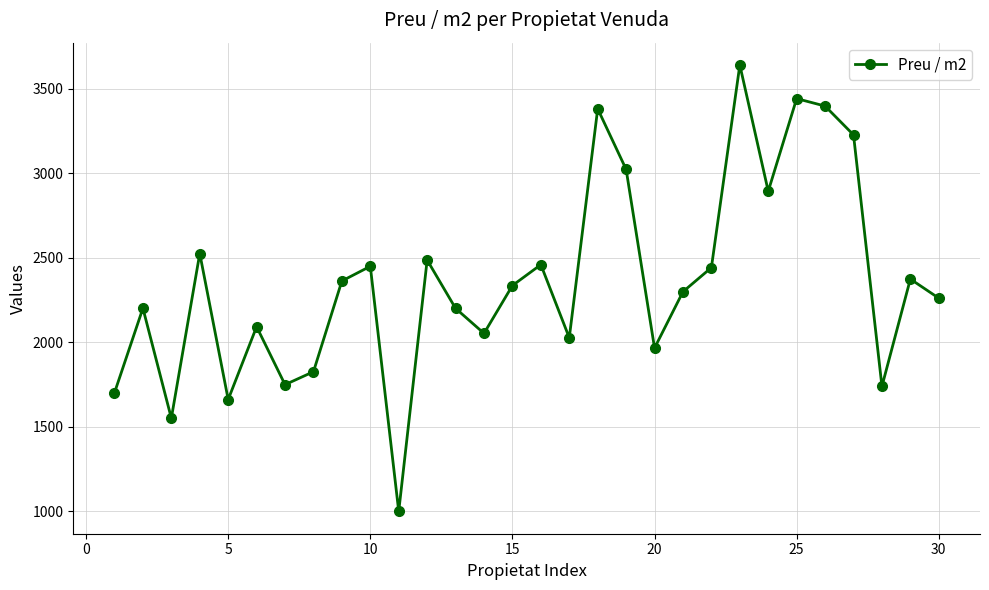

How many data points does each series have?

30